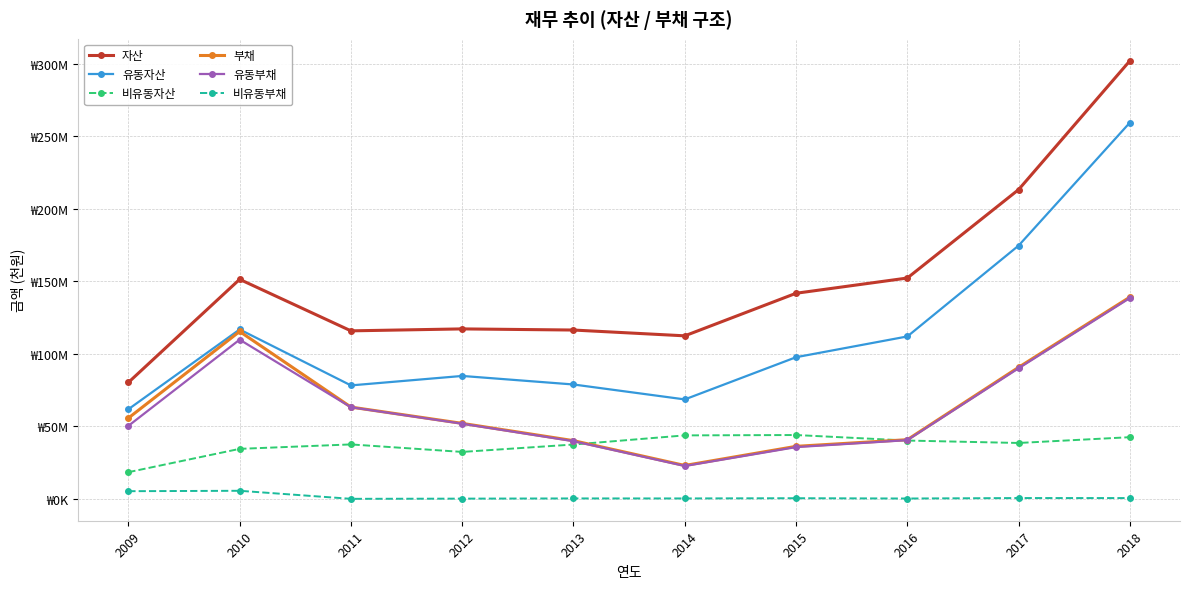

How many interior local peaks does the 자산 series have?

2